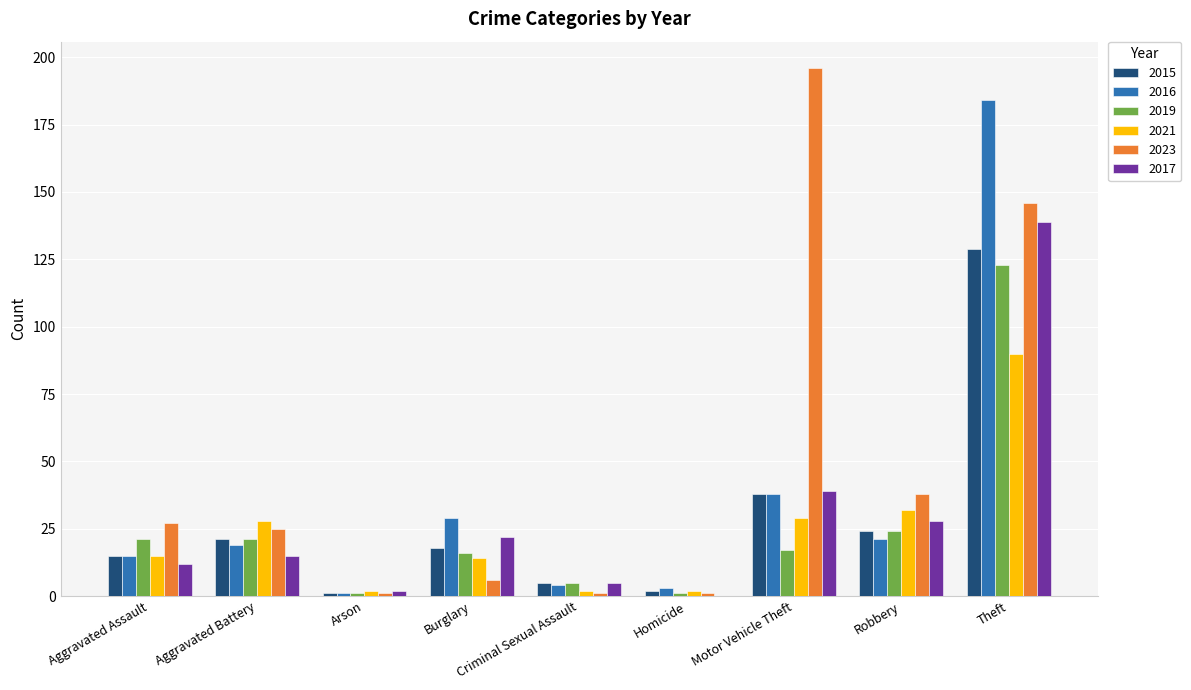

At which label is 2023 closest to 98?

Theft